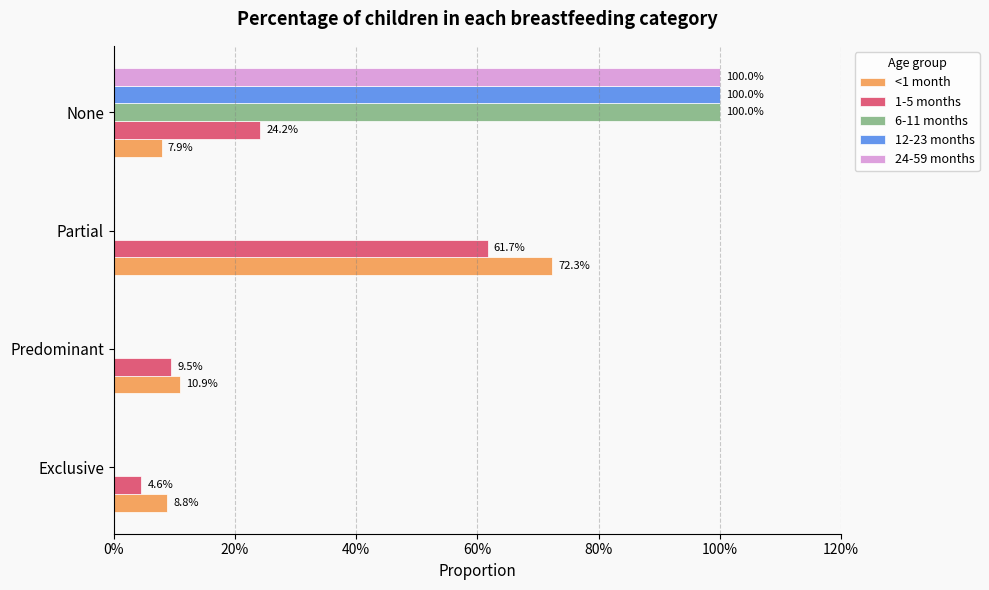

Does the chart contain stacked bars?

No